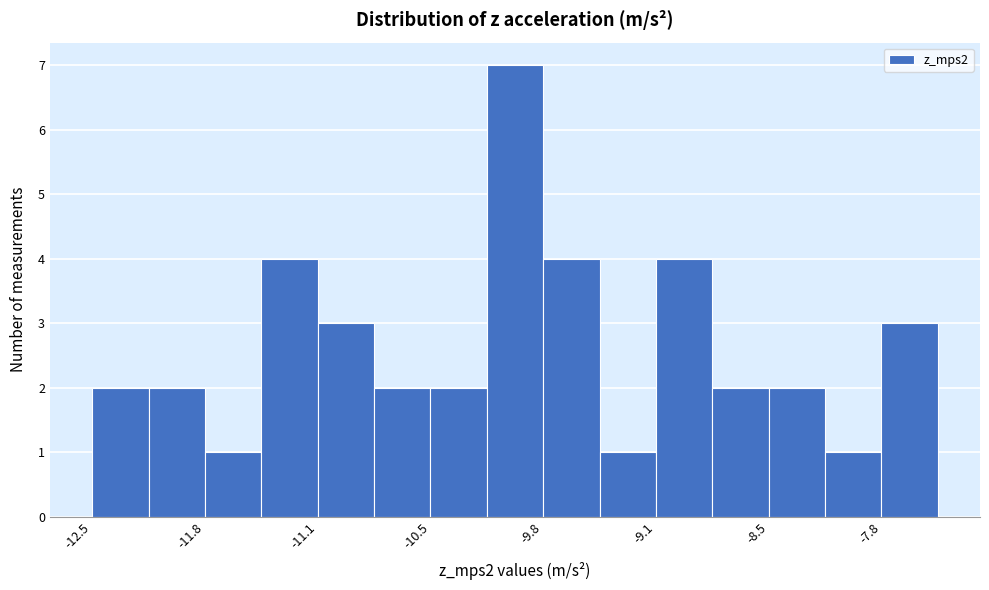

Read against the x-axis, roughly where is the centre of the tallest bar?

-10.0